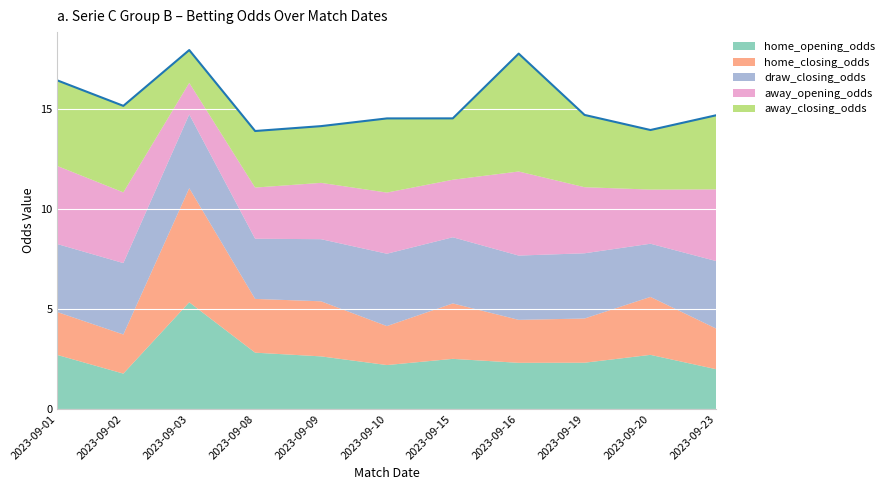

What is the average value of the home_opening_odds series?

2.7